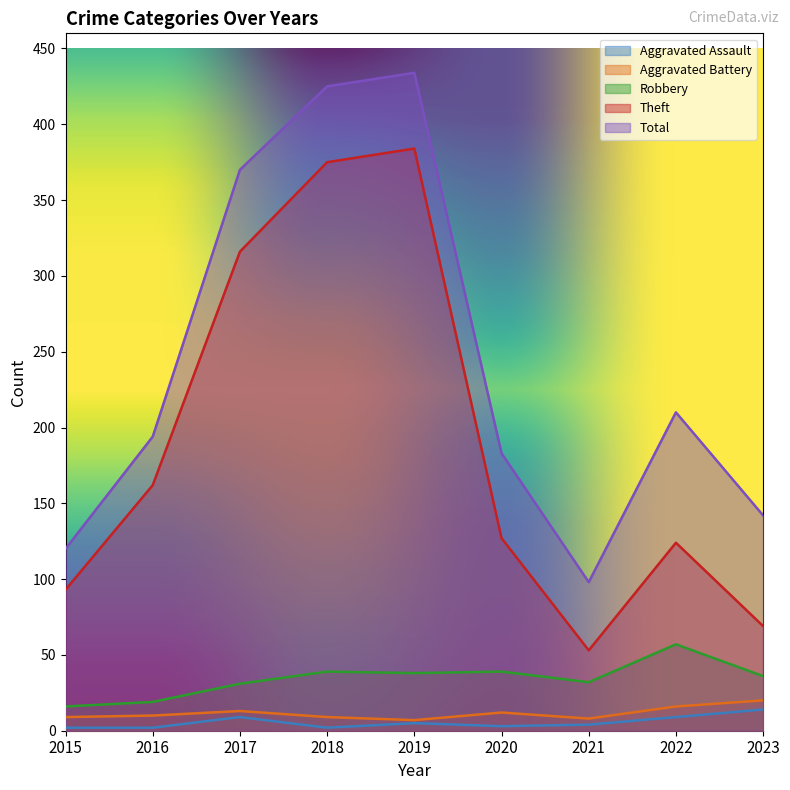

What is the difference between the second highest and second lowest values in the Robbery series?

20